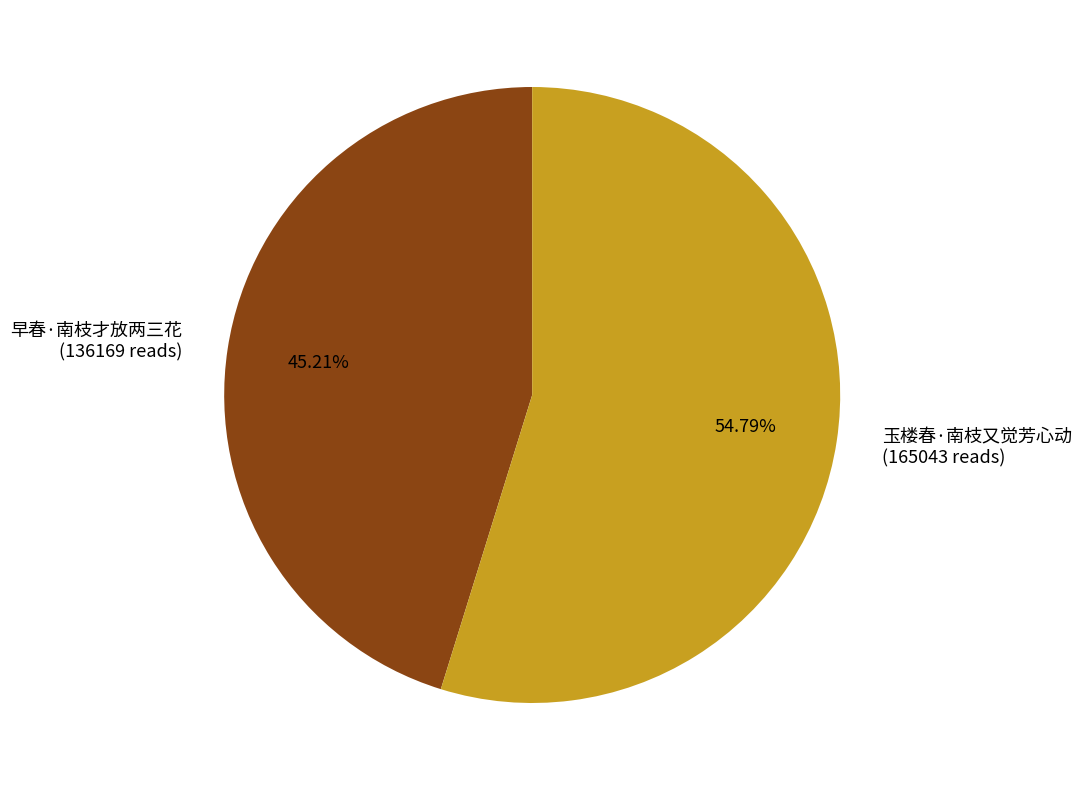

Which slice represents more than half of the pie?

玉楼春·南枝又觉芳心动